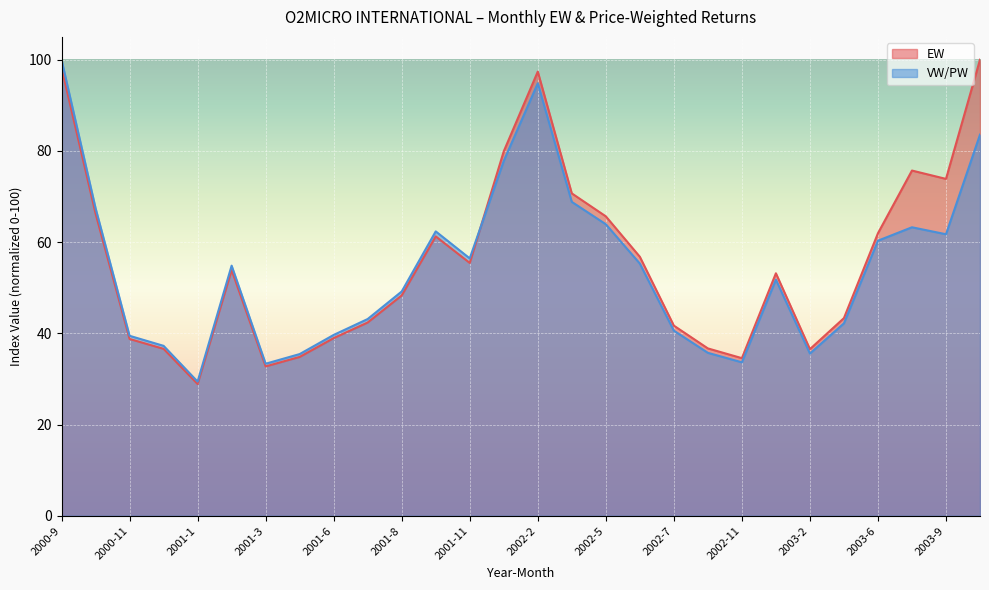

What is the total value across all series at 2002-2?

192.2